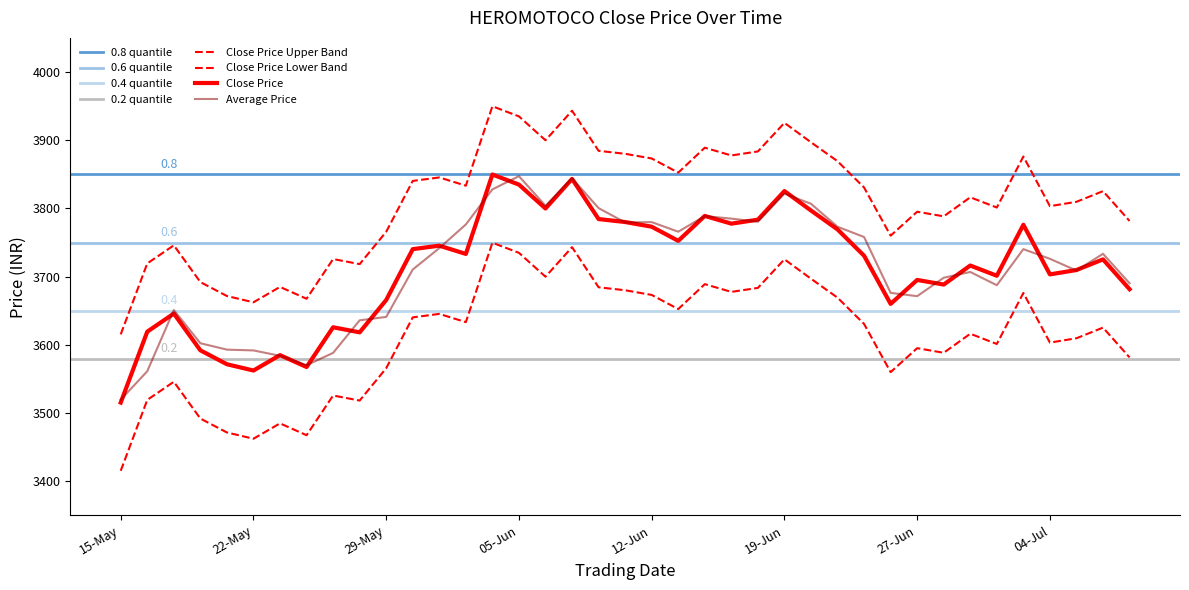

True or false: Close Price Lower and Close Price intersect in this chart.

False